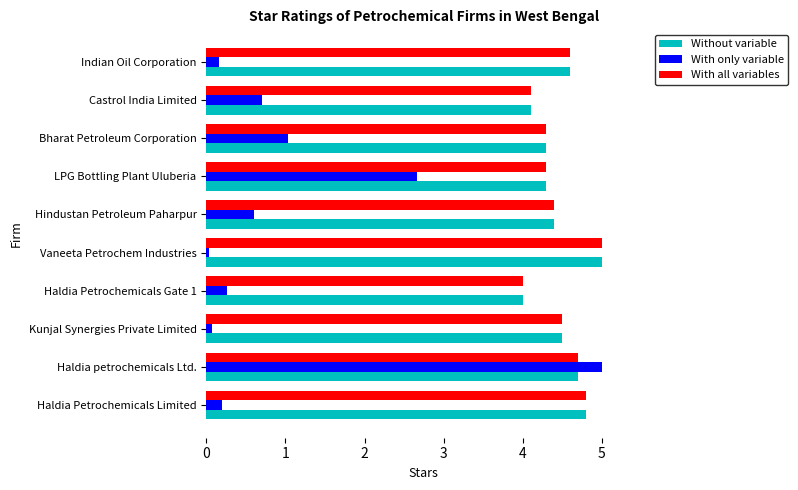

Is it true that Without variable equals 7.5 at Hindustan Petroleum Paharpur?

False